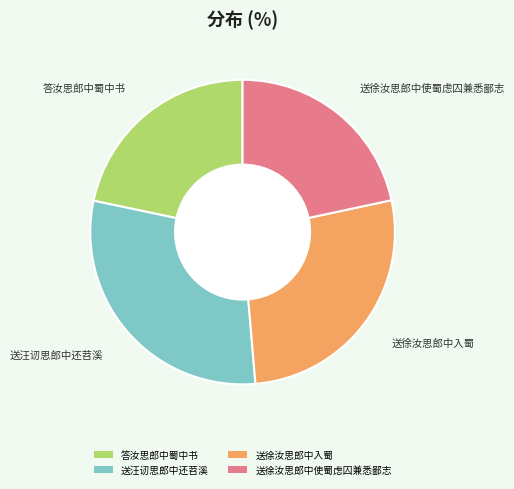

True or false: 送徐汝思郎中入蜀 accounts for 27% of the total.

True